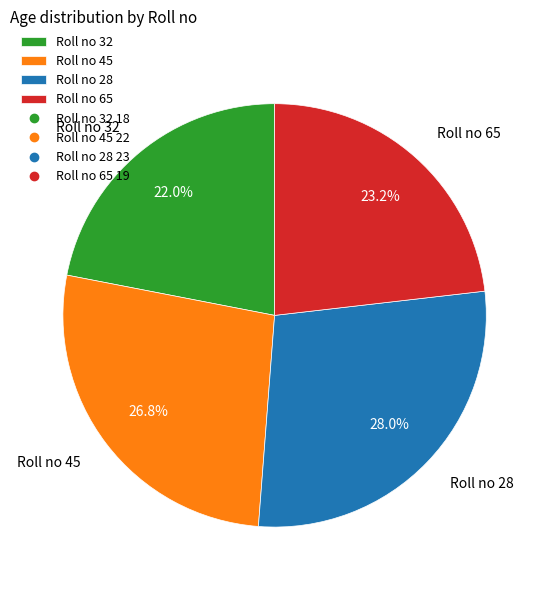

Which has a higher value, Roll no 65 or Roll no 28?

Roll no 28